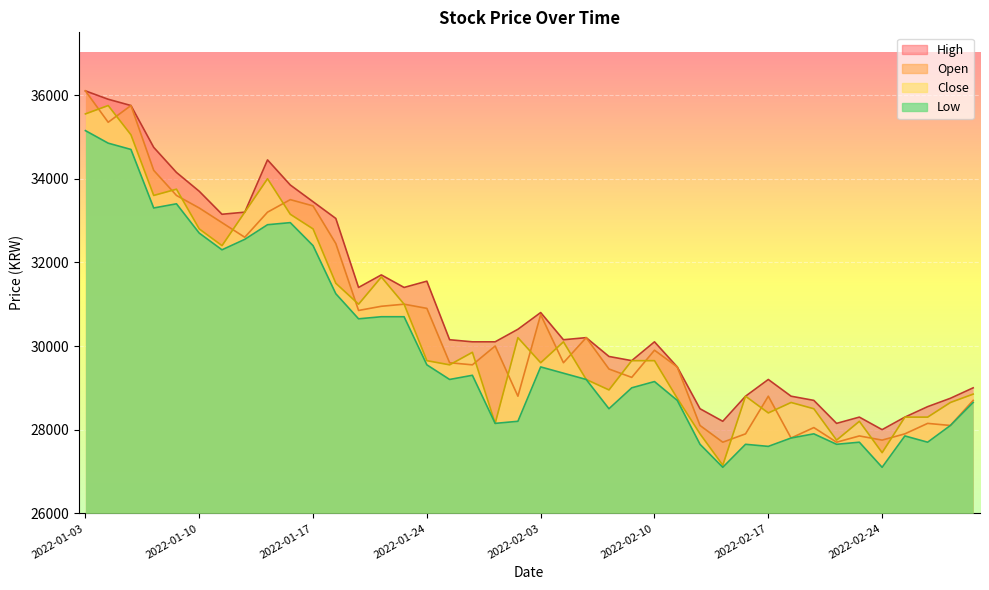

Which has a higher value, 2022-01-19 or 2022-02-04?

2022-01-19